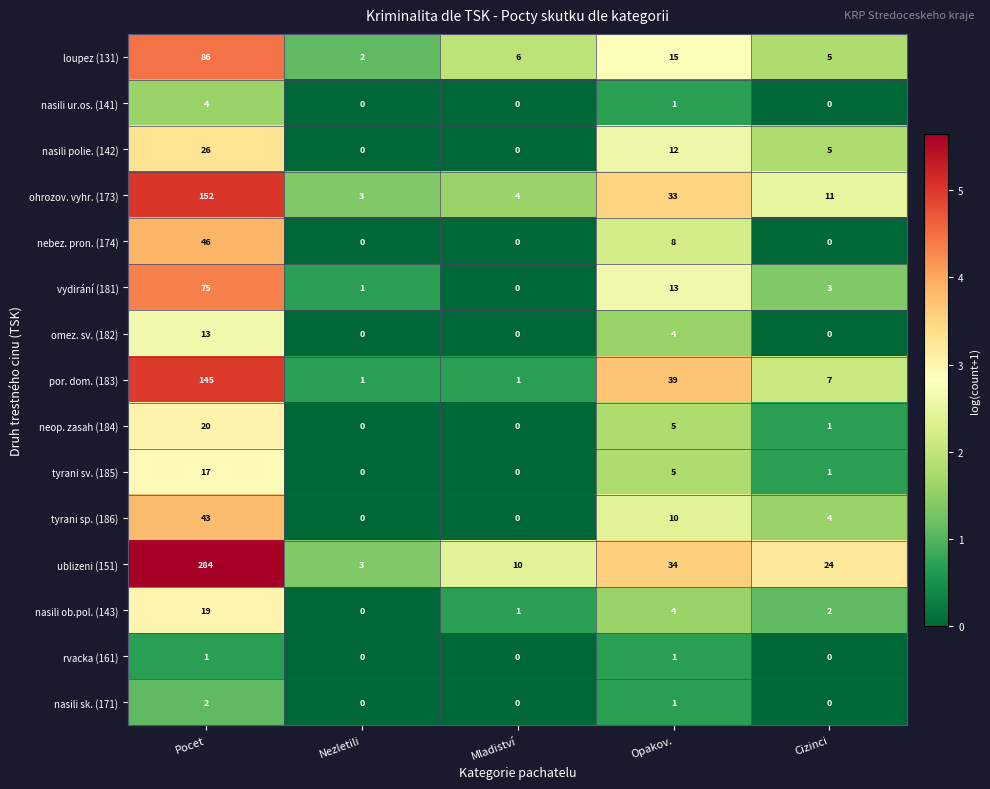

Which series has the largest total across all categories?

ublizeni (151)